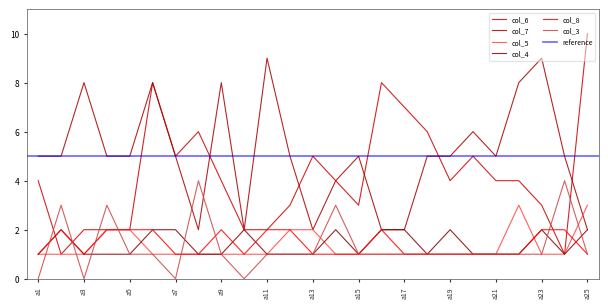

True or false: col_5 has a value of 1 at a1.

False